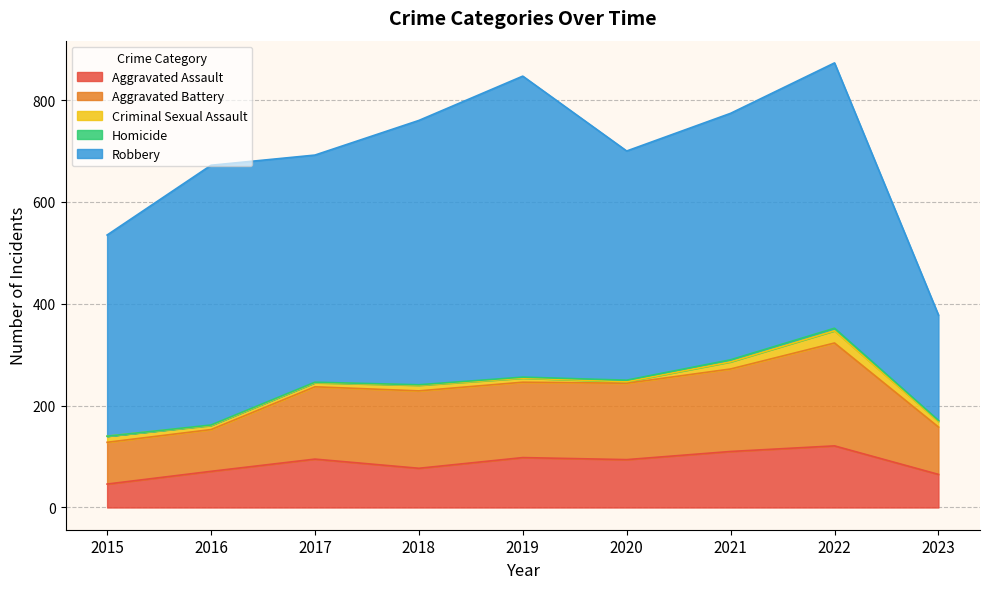

Rank the series at 2016 from lowest to highest value.

Homicide, Criminal Sexual Assault, Aggravated Assault, Aggravated Battery, Robbery